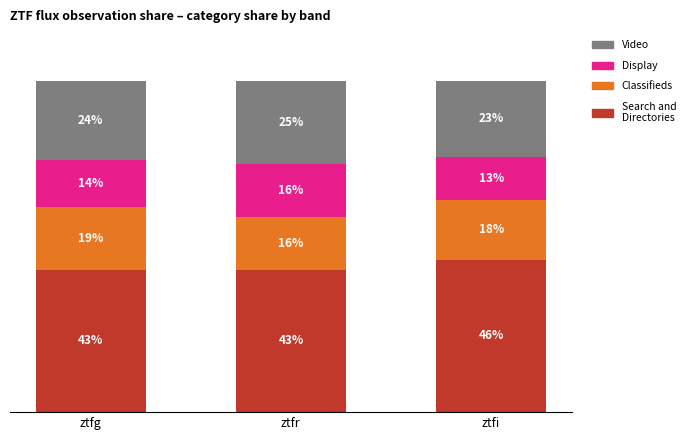

Which category has the highest value in the Search and Directories series?

ztfi